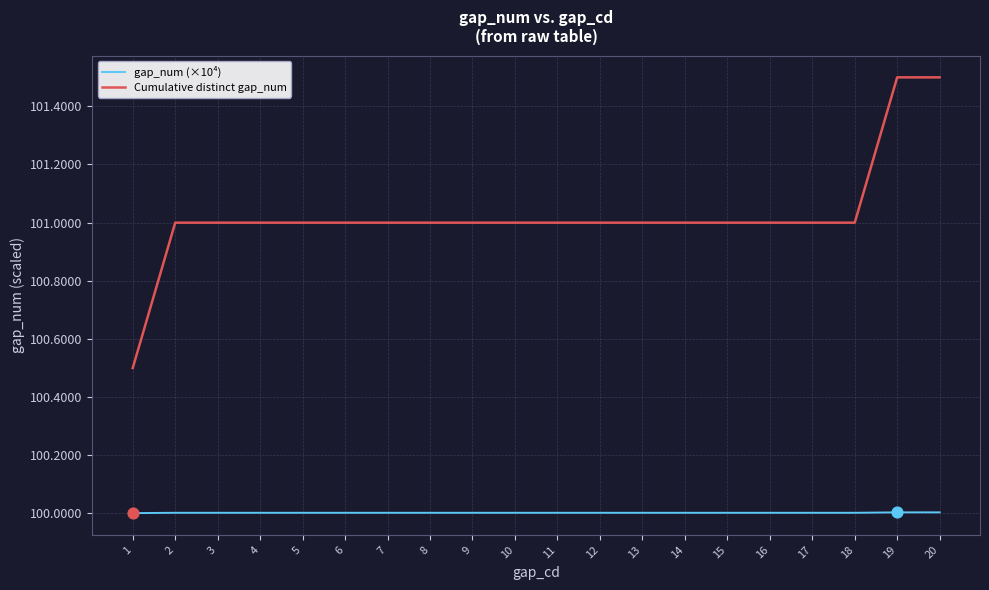

What is the total value across all series at 1?

200.5